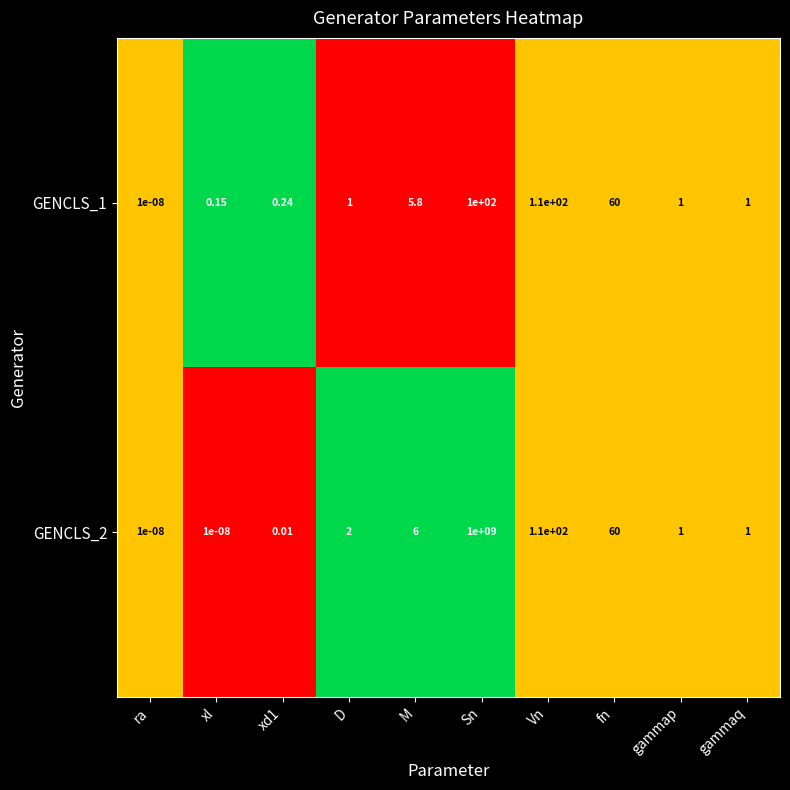

At which label is GENCLS_2 closest to 500000000?

Vn